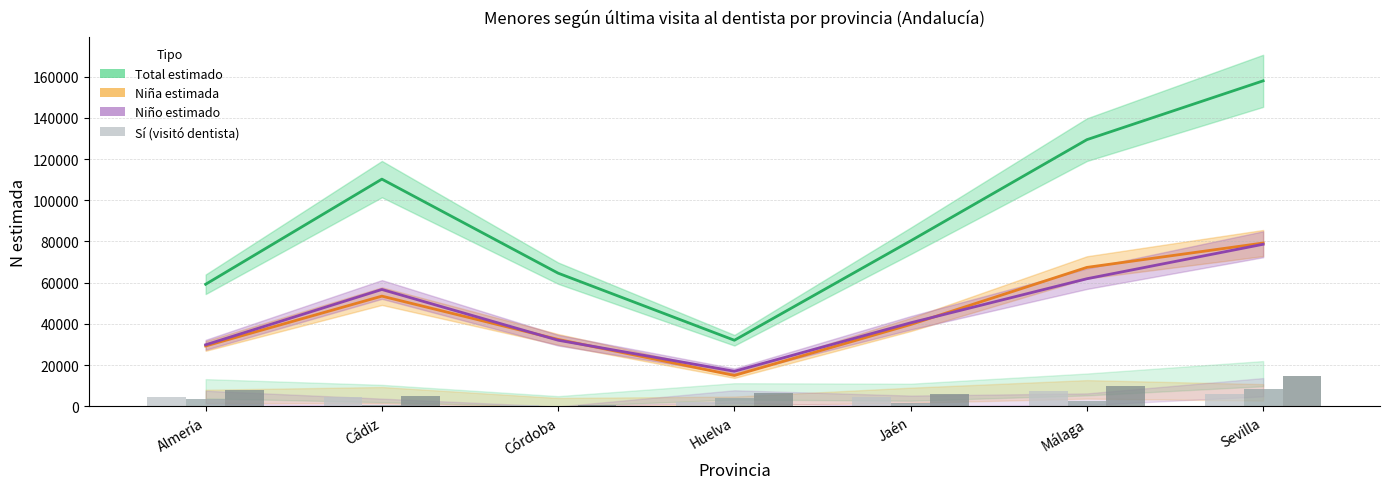

Between Cádiz and Huelva, which series saw the biggest shift?

Total estimado